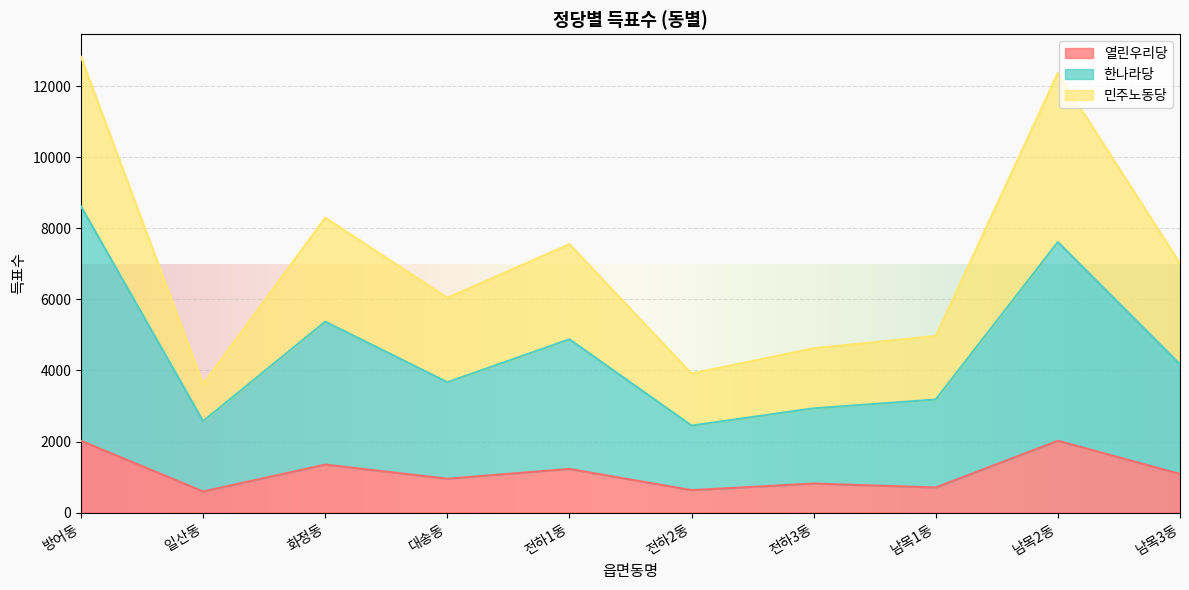

What is the label of the 8th point from the left?

남목1동